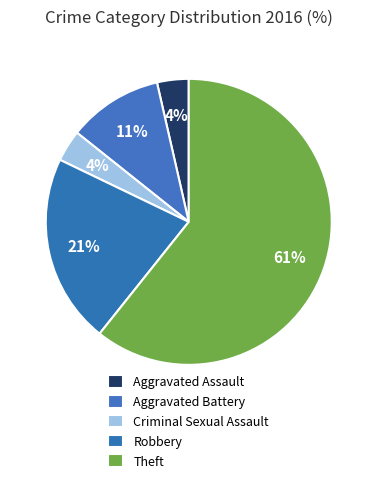

To the nearest percent, what portion does Robbery represent?

21%